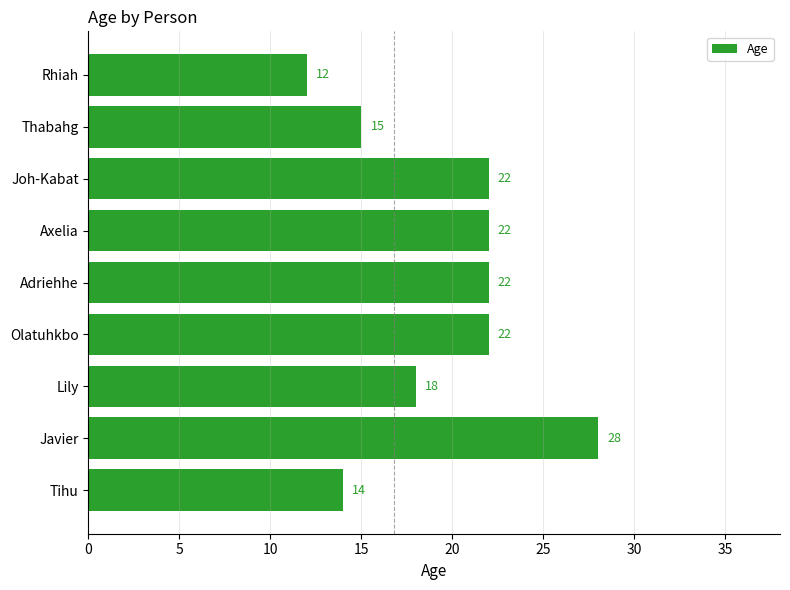

Is it true that the value at Lily is 31?

False